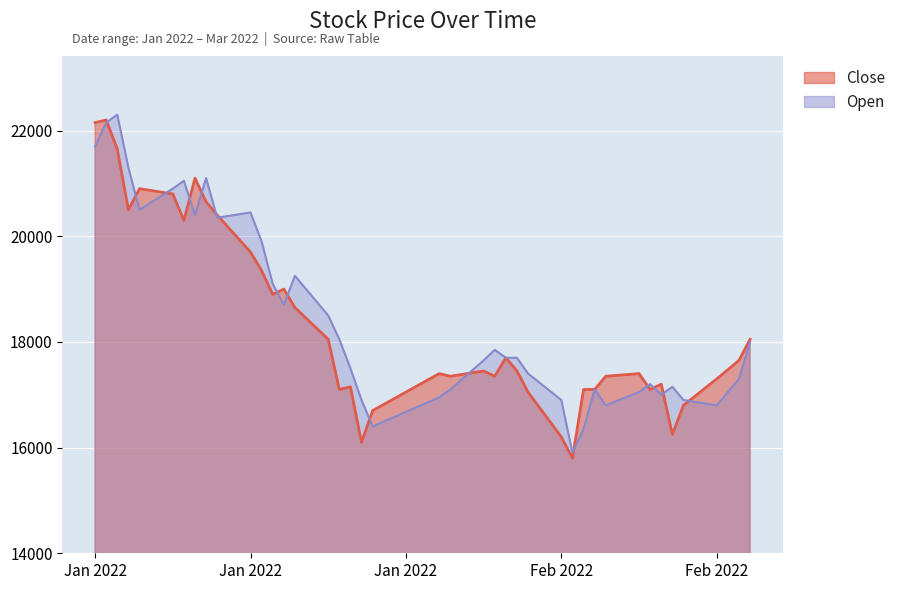

Rank the categories by Close value from lowest to highest.

2022-02-15, 2022-01-27, 2022-02-14, 2022-02-24, 2022-01-28, 2022-02-25, 2022-02-11, 2022-01-25, 2022-02-16, 2022-02-17, 2022-02-22, 2022-01-26, 2022-02-23, 2022-02-28, 2022-02-04, 2022-02-08, 2022-02-18, 2022-02-03, 2022-02-21, 2022-02-07, 2022-02-10, 2022-03-02, 2022-02-09, 2022-01-24, 2022-03-03, 2022-01-21, 2022-01-19, 2022-01-20, 2022-01-18, 2022-01-17, 2022-01-11, 2022-01-14, 2022-01-06, 2022-01-13, 2022-01-10, 2022-01-07, 2022-01-12, 2022-01-05, 2022-01-03, 2022-01-04